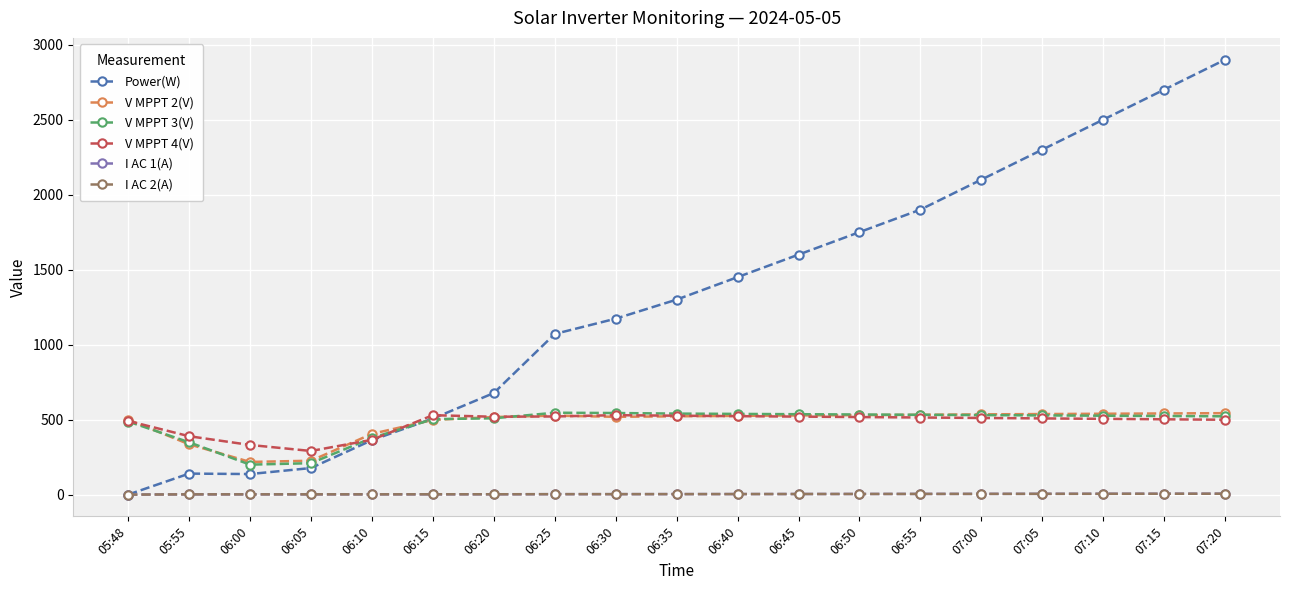

Which series has the largest total across all categories?

Power(W)